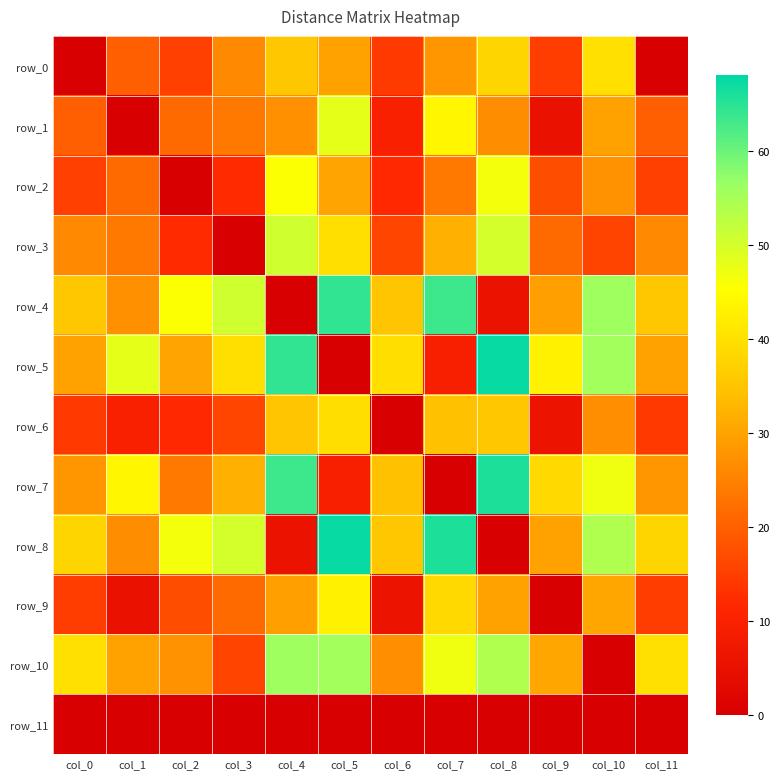

What is the difference between the highest and lowest values at col_5?

67.4